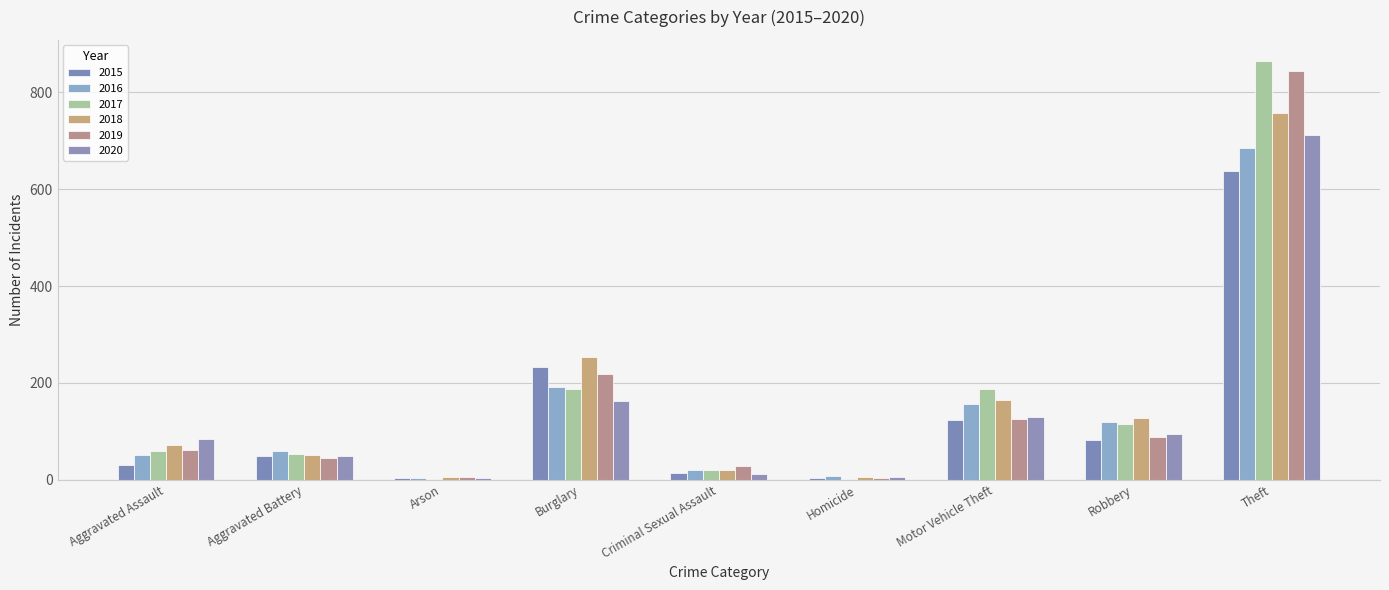

Reading right to left, transcribe all the data shown in this chart.

2015: Theft=637	Robbery=82	Motor Vehicle Theft=123	Homicide=4	Criminal Sexual Assault=13	Burglary=233	Arson=3	Aggravated Battery=49	Aggravated Assault=30
2016: Theft=685	Robbery=120	Motor Vehicle Theft=157	Homicide=8	Criminal Sexual Assault=20	Burglary=192	Arson=3	Aggravated Battery=60	Aggravated Assault=50
2017: Theft=865	Robbery=115	Motor Vehicle Theft=187	Homicide=2	Criminal Sexual Assault=19	Burglary=188	Arson=1	Aggravated Battery=53	Aggravated Assault=59
2018: Theft=758	Robbery=127	Motor Vehicle Theft=164	Homicide=5	Criminal Sexual Assault=20	Burglary=253	Arson=6	Aggravated Battery=50	Aggravated Assault=72
2019: Theft=844	Robbery=89	Motor Vehicle Theft=125	Homicide=3	Criminal Sexual Assault=29	Burglary=219	Arson=5	Aggravated Battery=45	Aggravated Assault=61
2020: Theft=712	Robbery=94	Motor Vehicle Theft=129	Homicide=6	Criminal Sexual Assault=12	Burglary=163	Arson=4	Aggravated Battery=48	Aggravated Assault=85